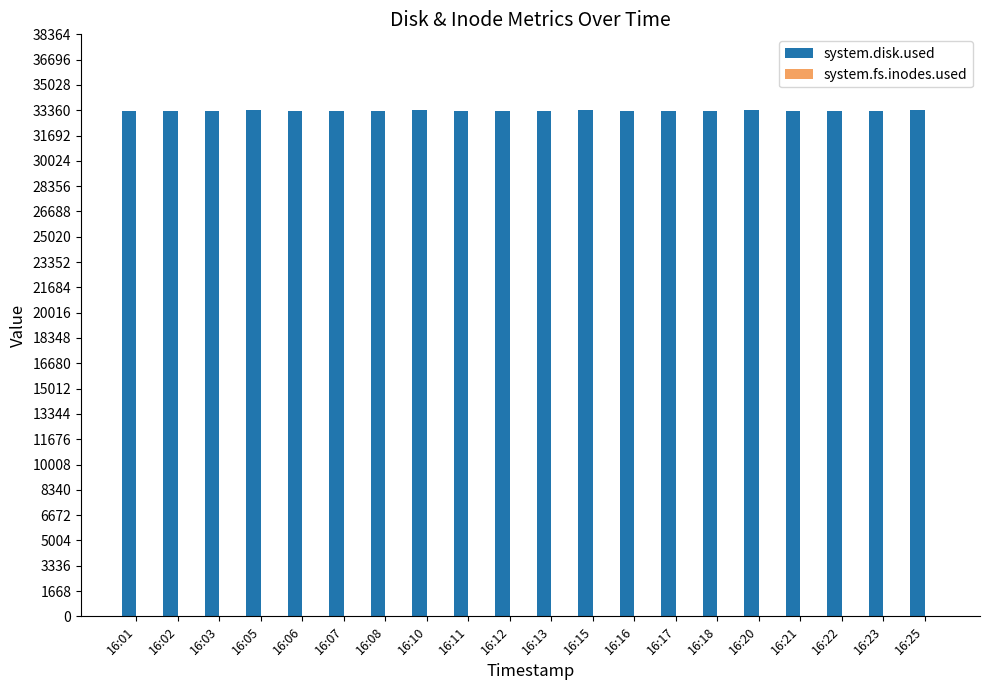

The value of system.disk.used at 16:07 is 33336. True or false?

True